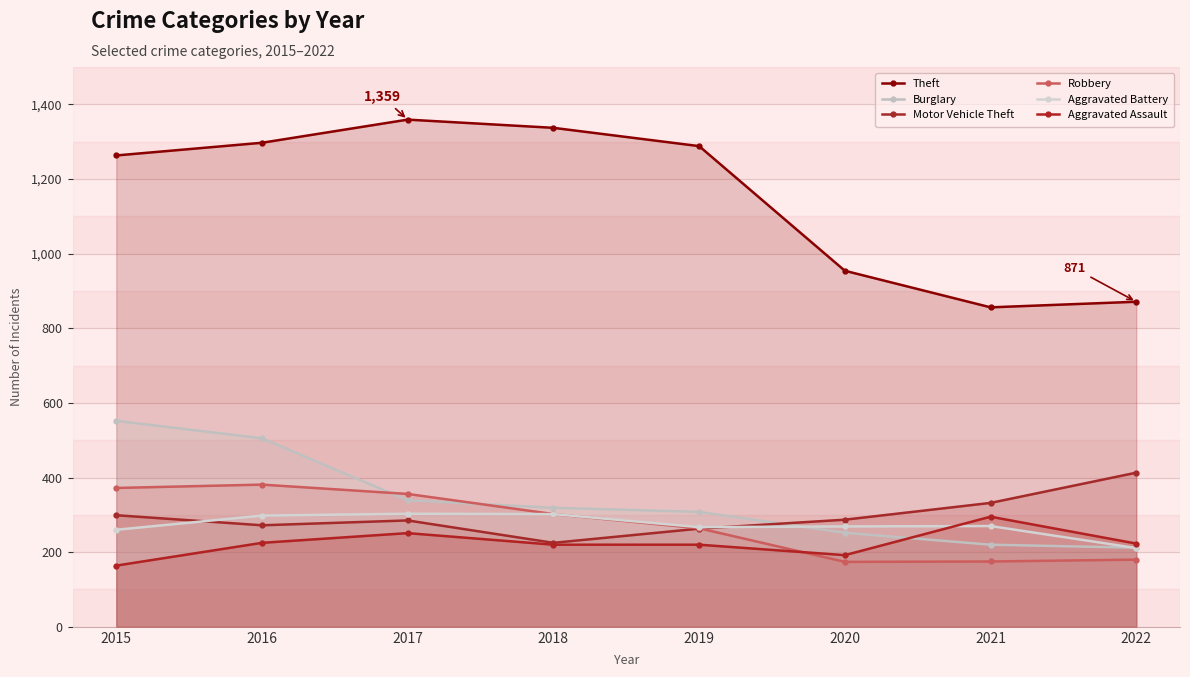

At 2017, list the series in order from smallest to largest.

Aggravated Assault, Motor Vehicle Theft, Aggravated Battery, Burglary, Robbery, Theft